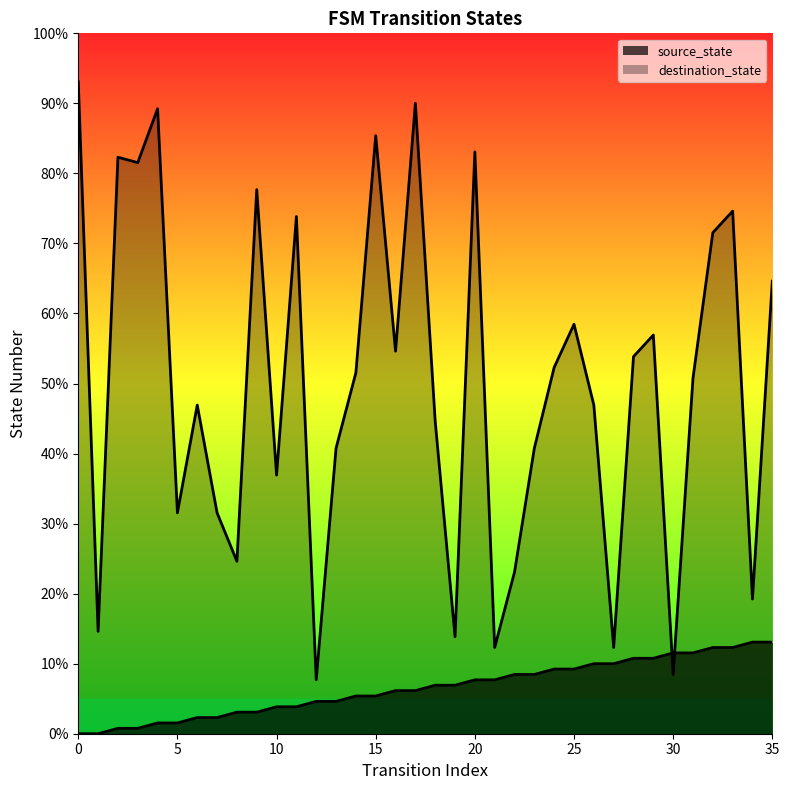

How many times do source_state and destination_state cross each other?

2